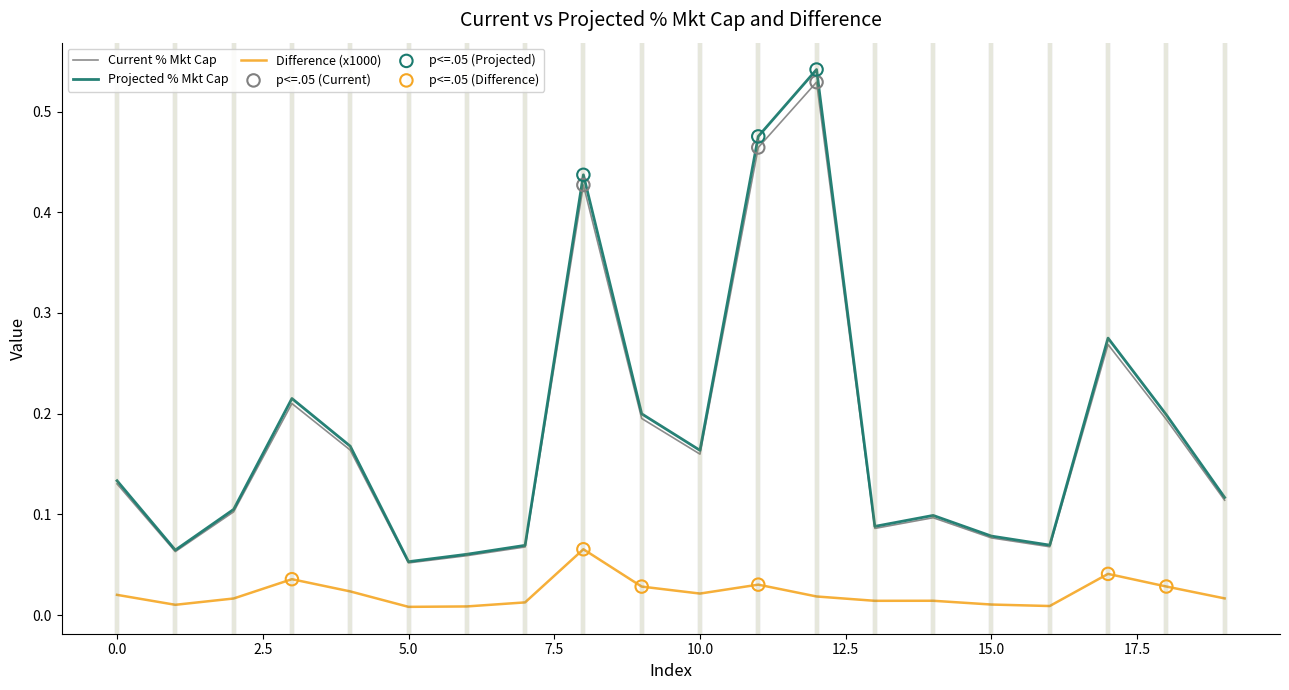

Which series has the largest range (max minus min)?

Projected % Mkt Cap